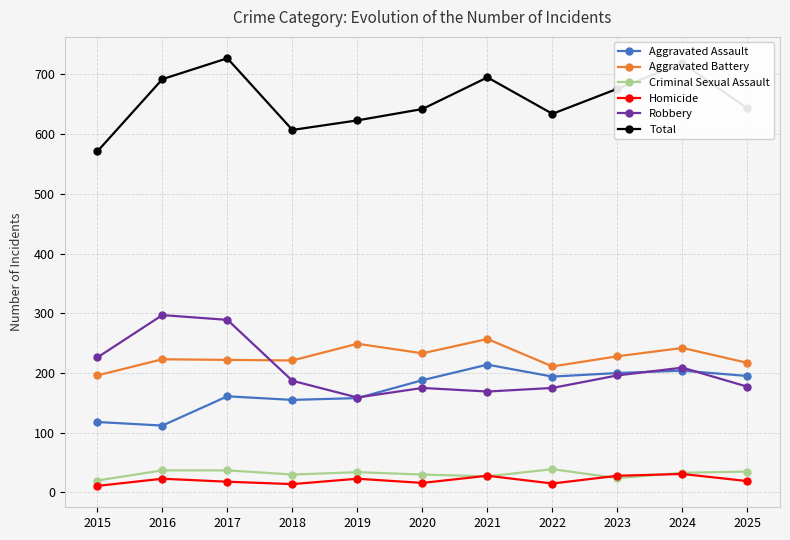

Count the number of data series in this chart.

6